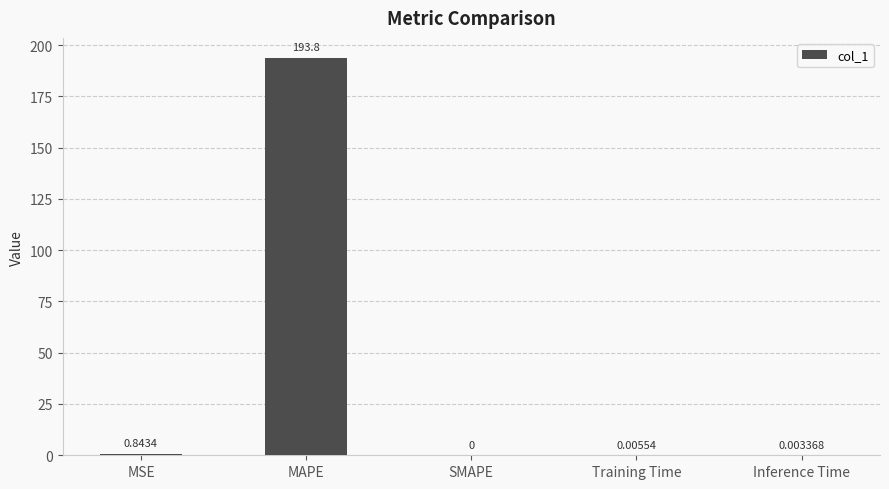

What is the greatest value displayed?

193.8